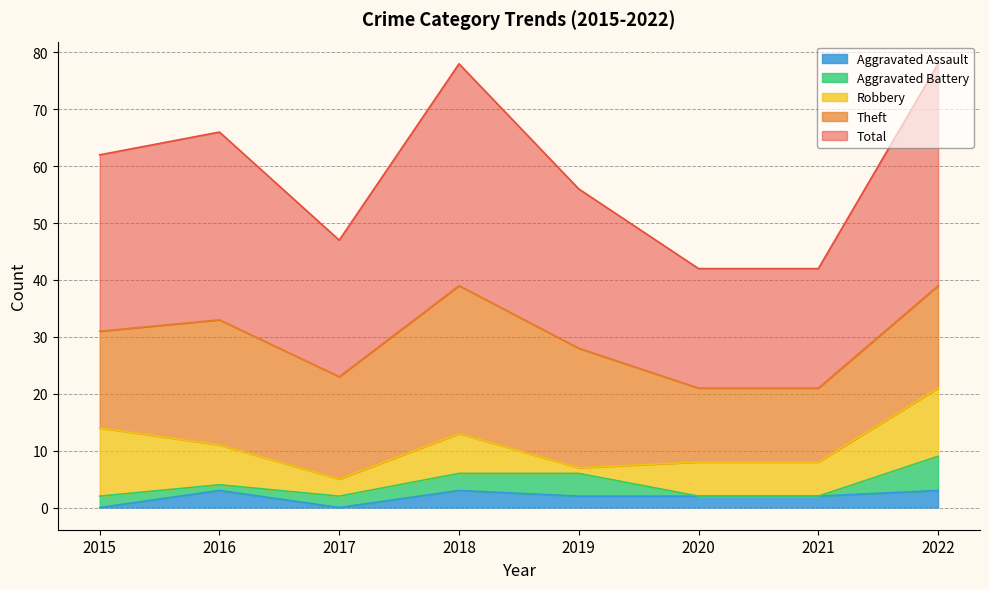

Where is the first local maximum for Robbery?

2018